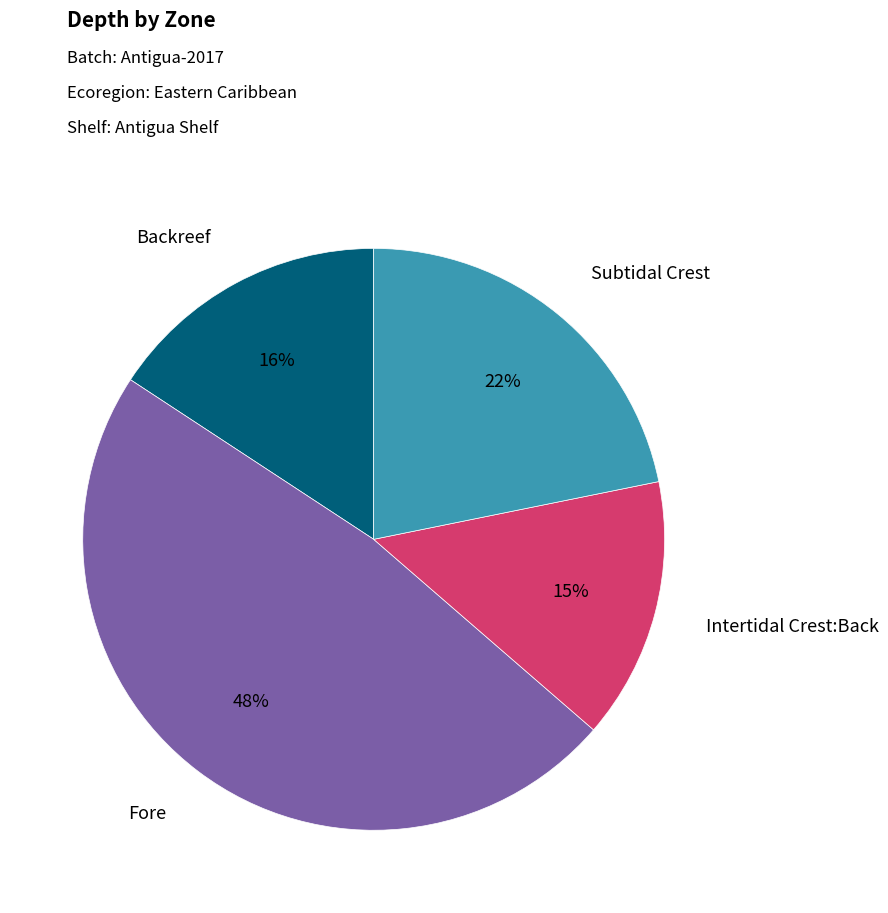

To the nearest percent, what is the difference between the largest and smallest slice percentages?

33%